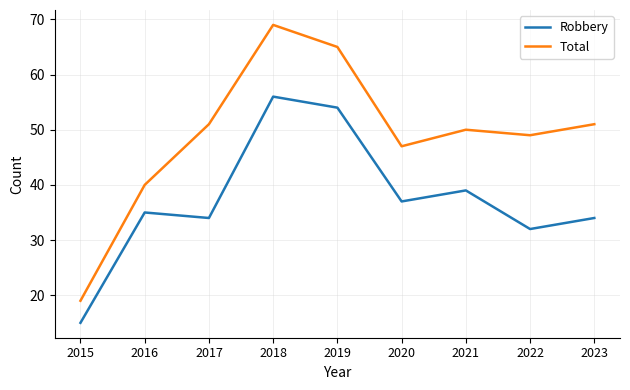

What is the spread (max minus min) of values at 2017?

17